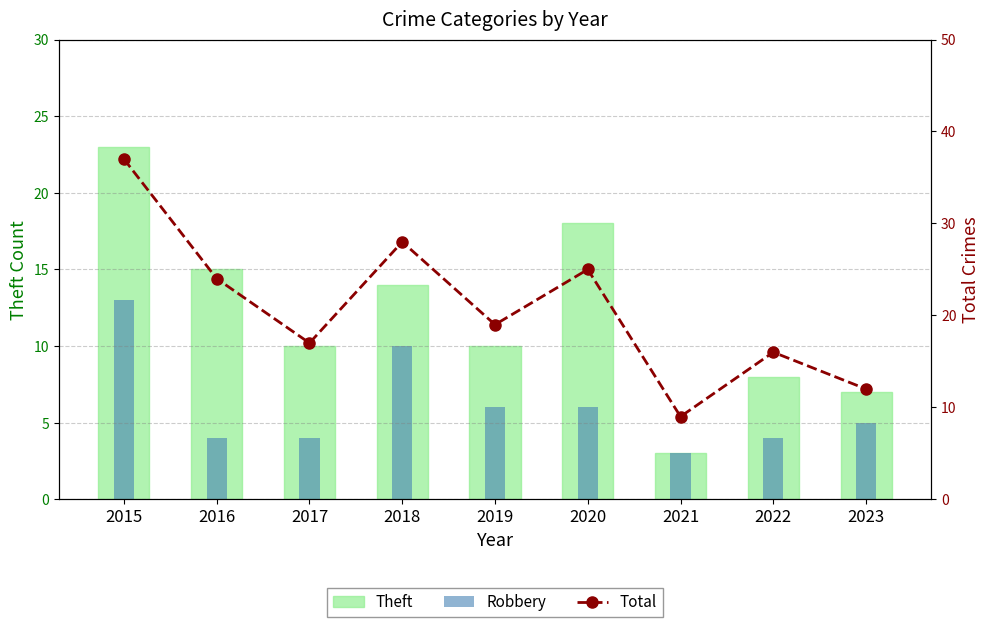

Count the number of data series in this chart.

3